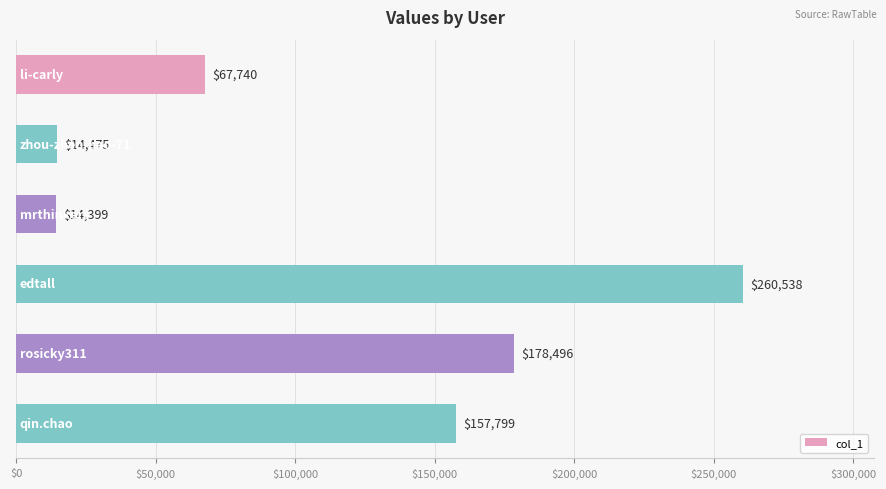

What is the value of the 3rd bar from the top?

14399